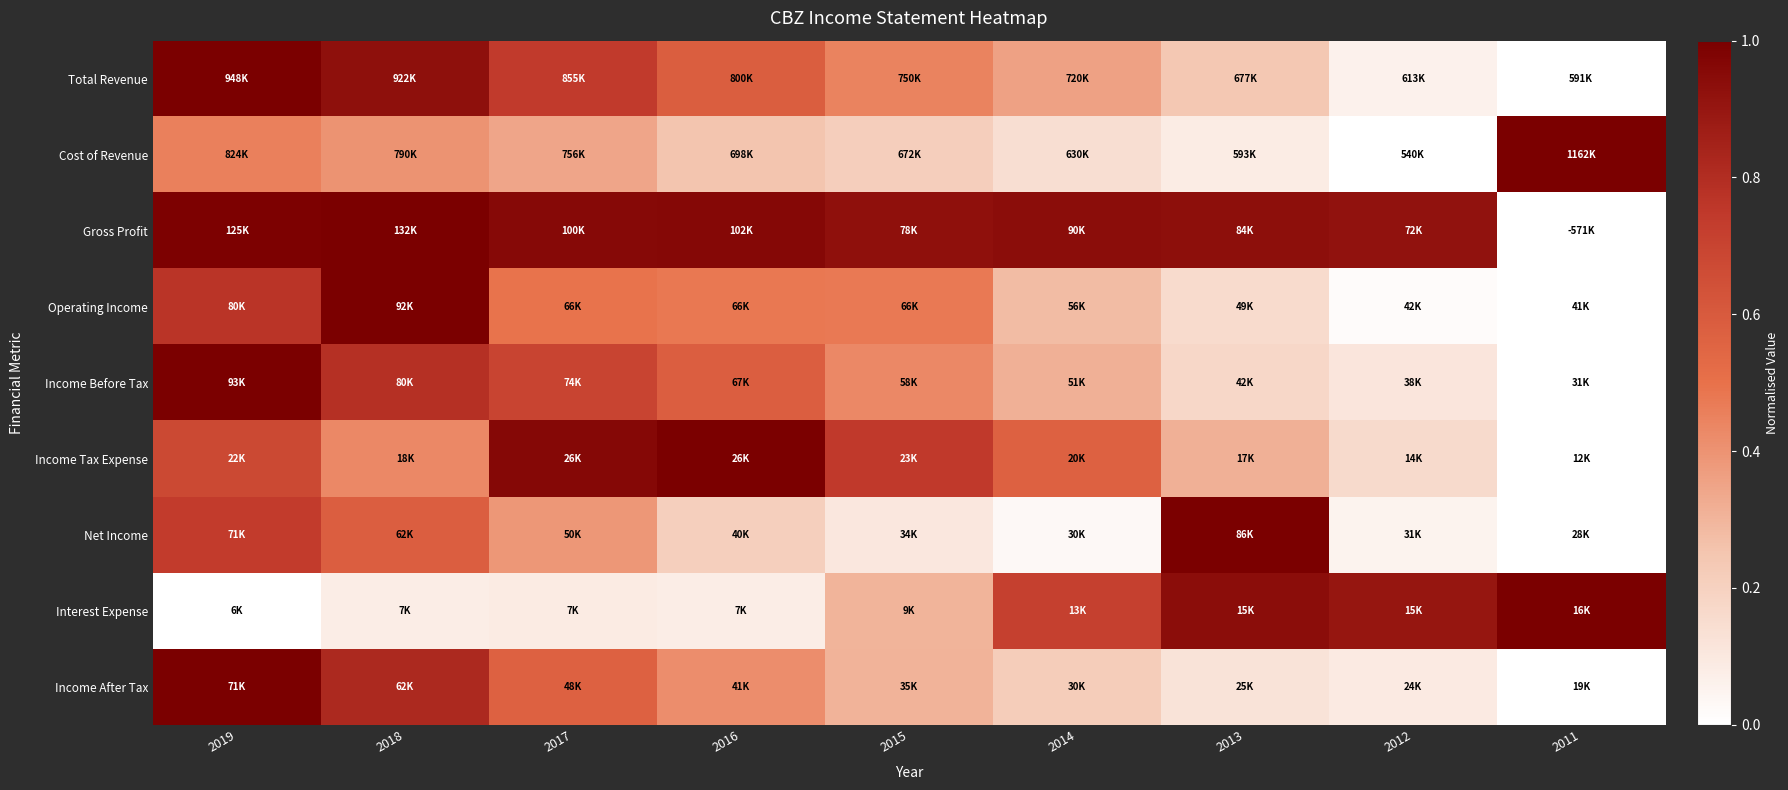

What is the total value across all series at 2016?

4.6